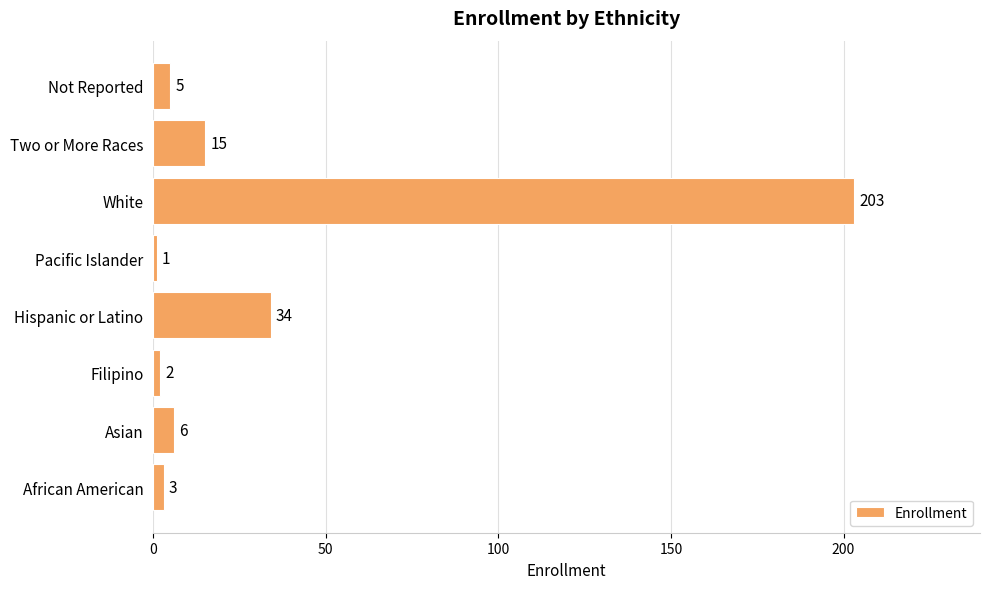

What is the difference between the maximum and minimum values?

202